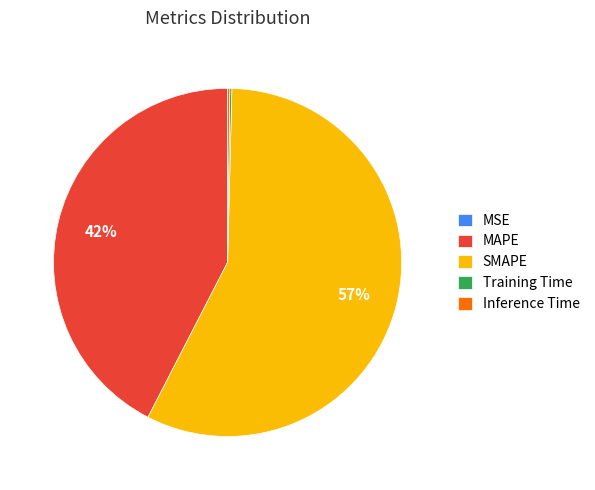

Is it true that SMAPE is 57% of the pie?

True